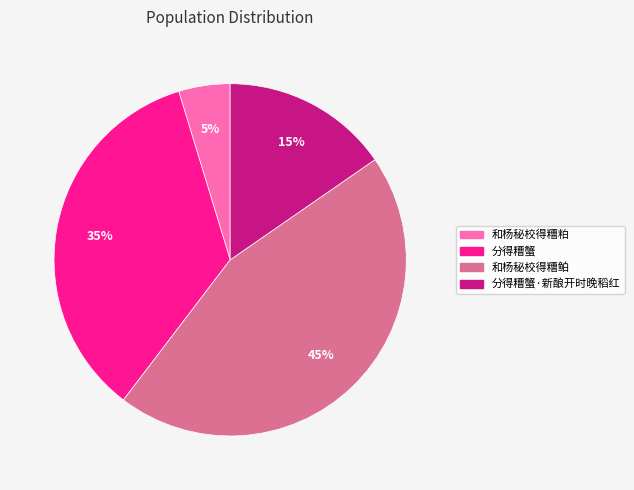

Rank the categories by value from highest to lowest.

和杨秘校得糟鲌, 分得糟蟹, 分得糟蟹·新酿开时晚稻红, 和杨秘校得糟粕